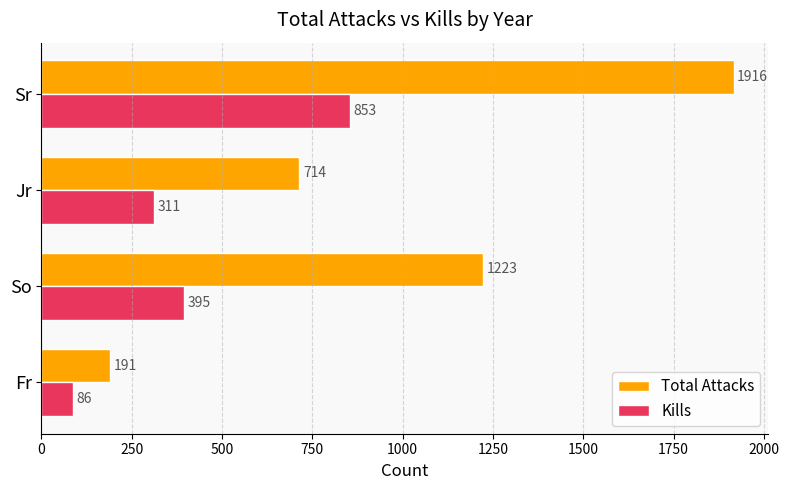

Which series has the widest spread of values?

Total Attacks